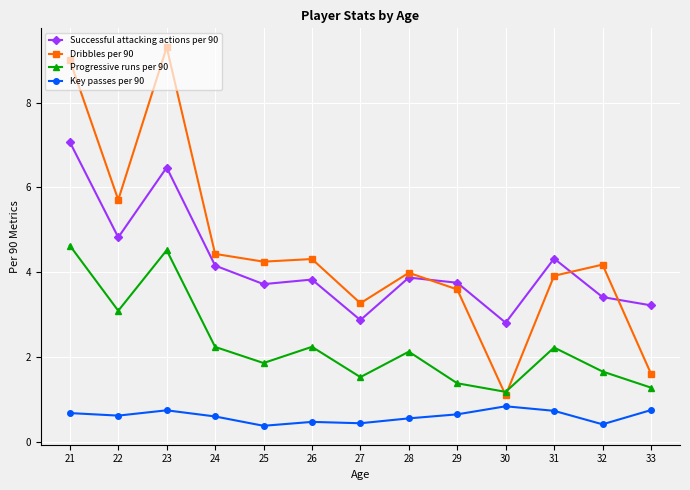

What is the average value of the Progressive runs per 90 series?

2.3